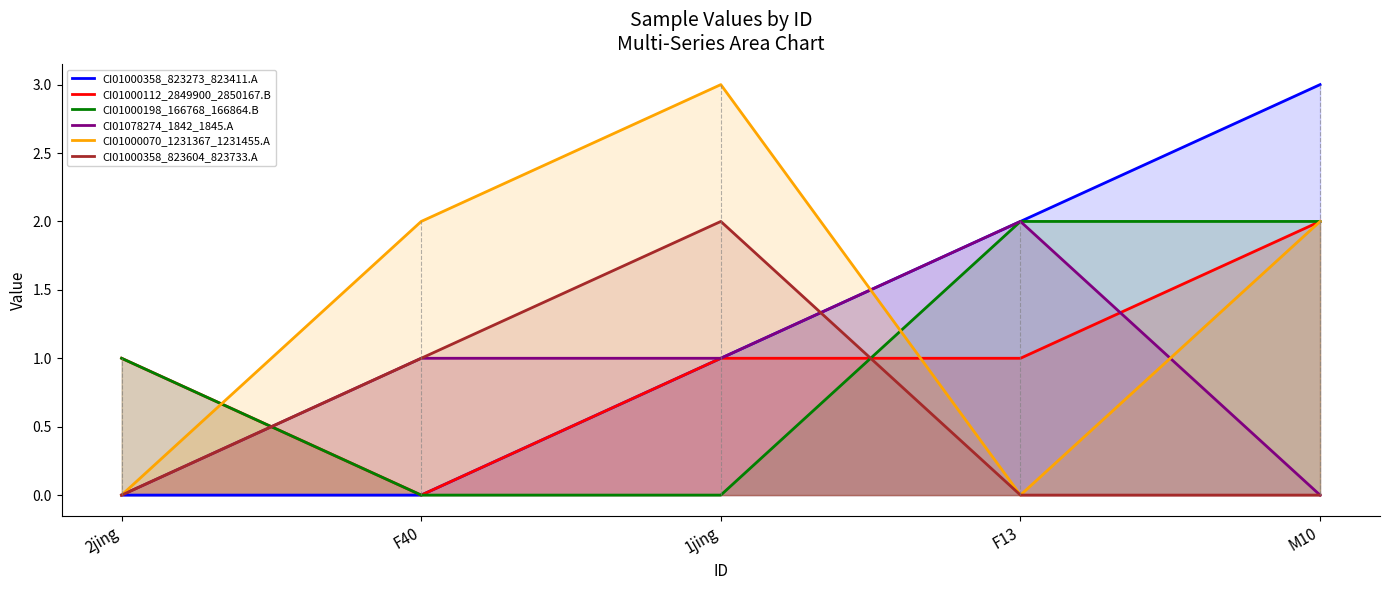

After their last crossing, which series has the higher values: CI01000198_166768_166864.B or CI01000112_2849900_2850167.B?

CI01000198_166768_166864.B